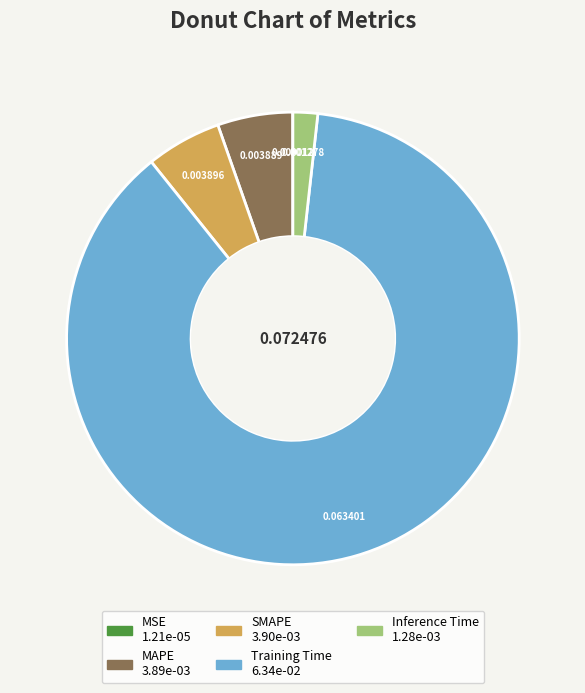

Which category accounts for the majority?

Training Time